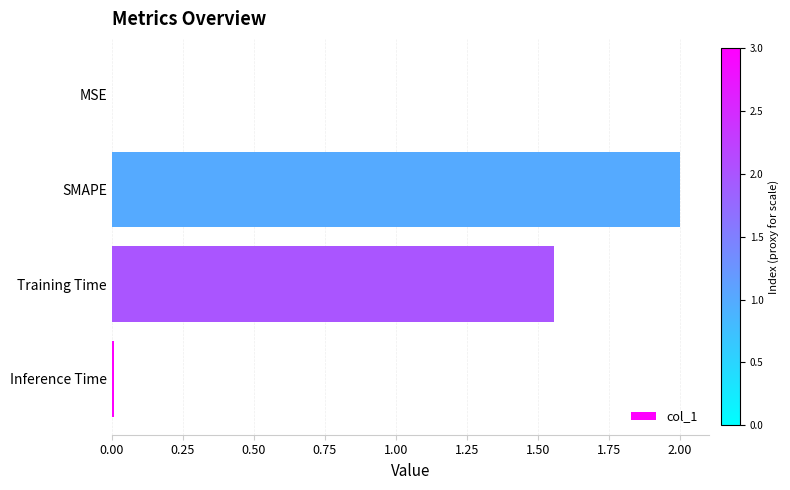

What is the change in value from Training Time to SMAPE?

+0.4